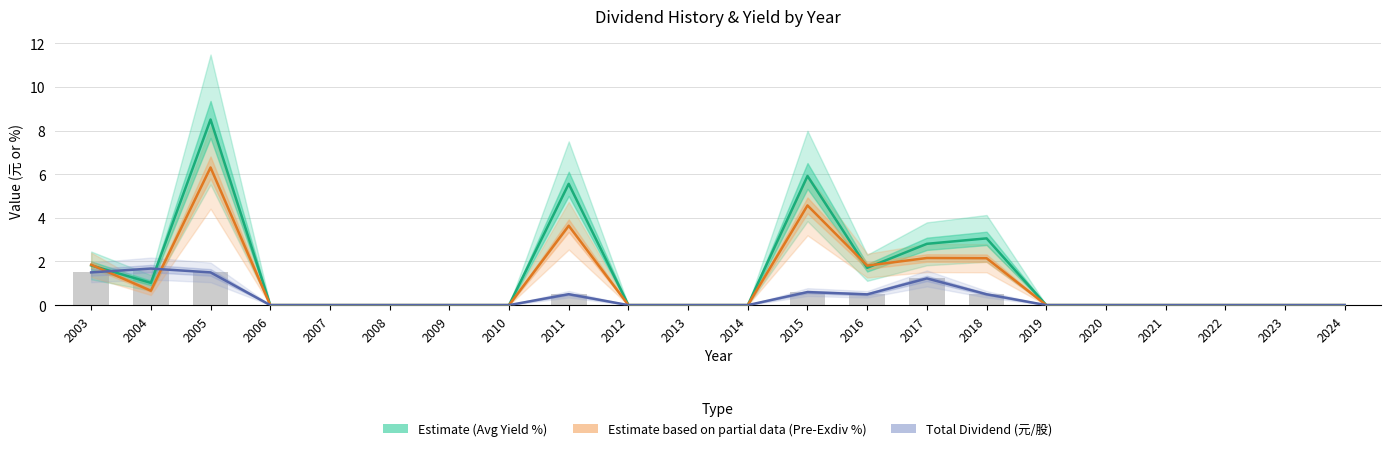

At which label does Estimate (Pre-Exdiv Yield %) reach its peak?

2005